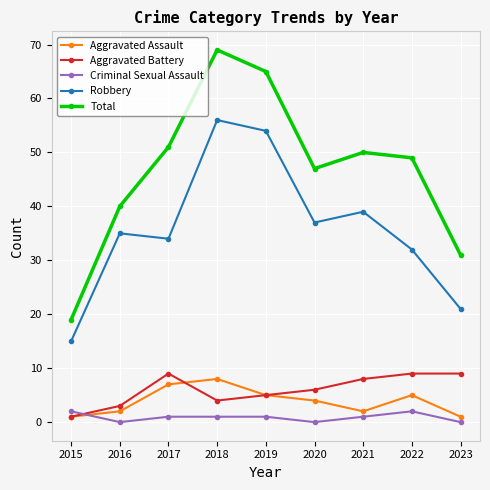

List the labels in order of Total value, smallest first.

2015, 2023, 2016, 2020, 2022, 2021, 2017, 2019, 2018